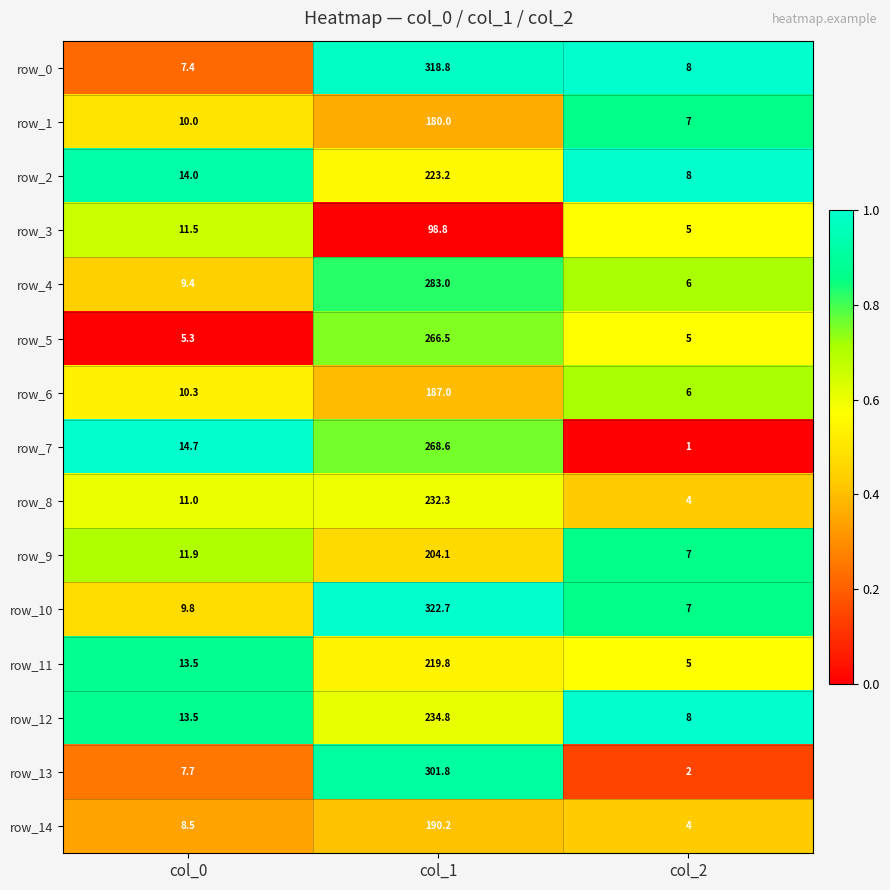

What is the average value of the row_3 series?

38.4